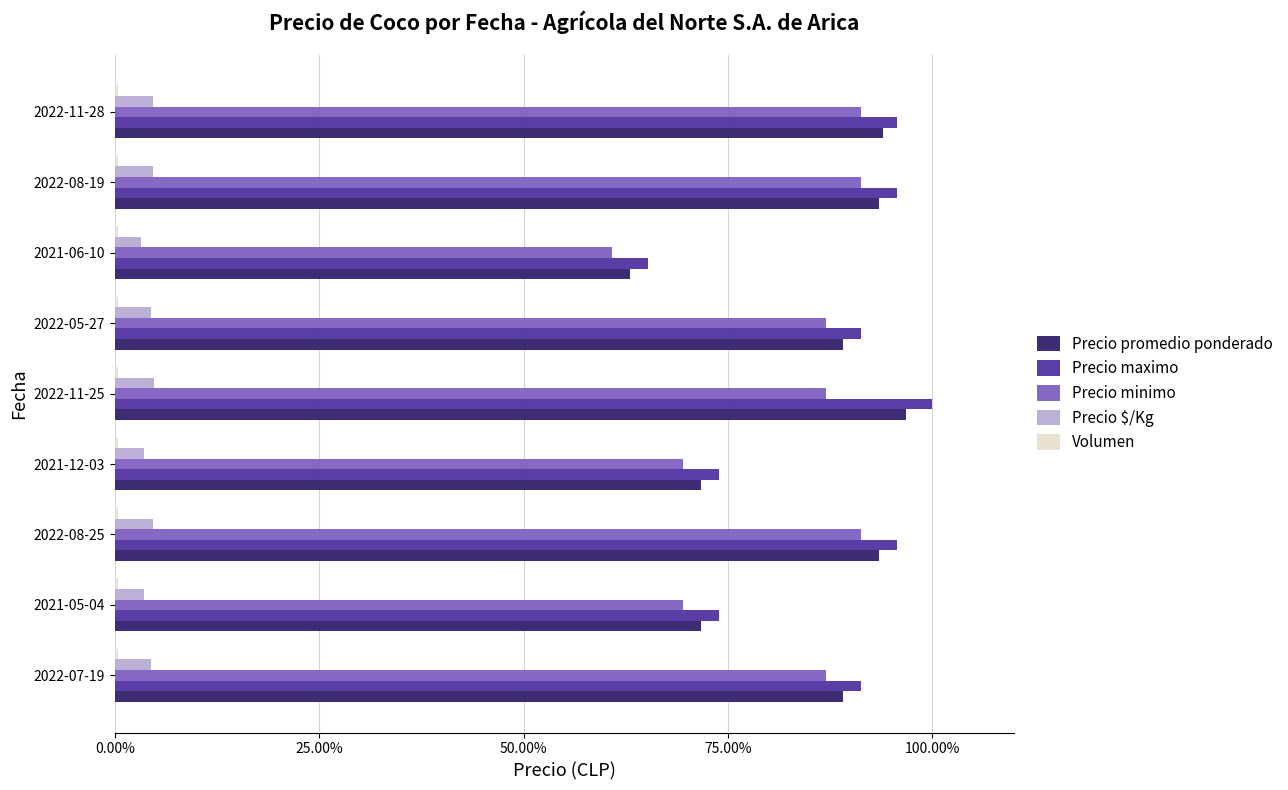

The value of Precio minimo at 2022-05-27 is 132.4. True or false?

False